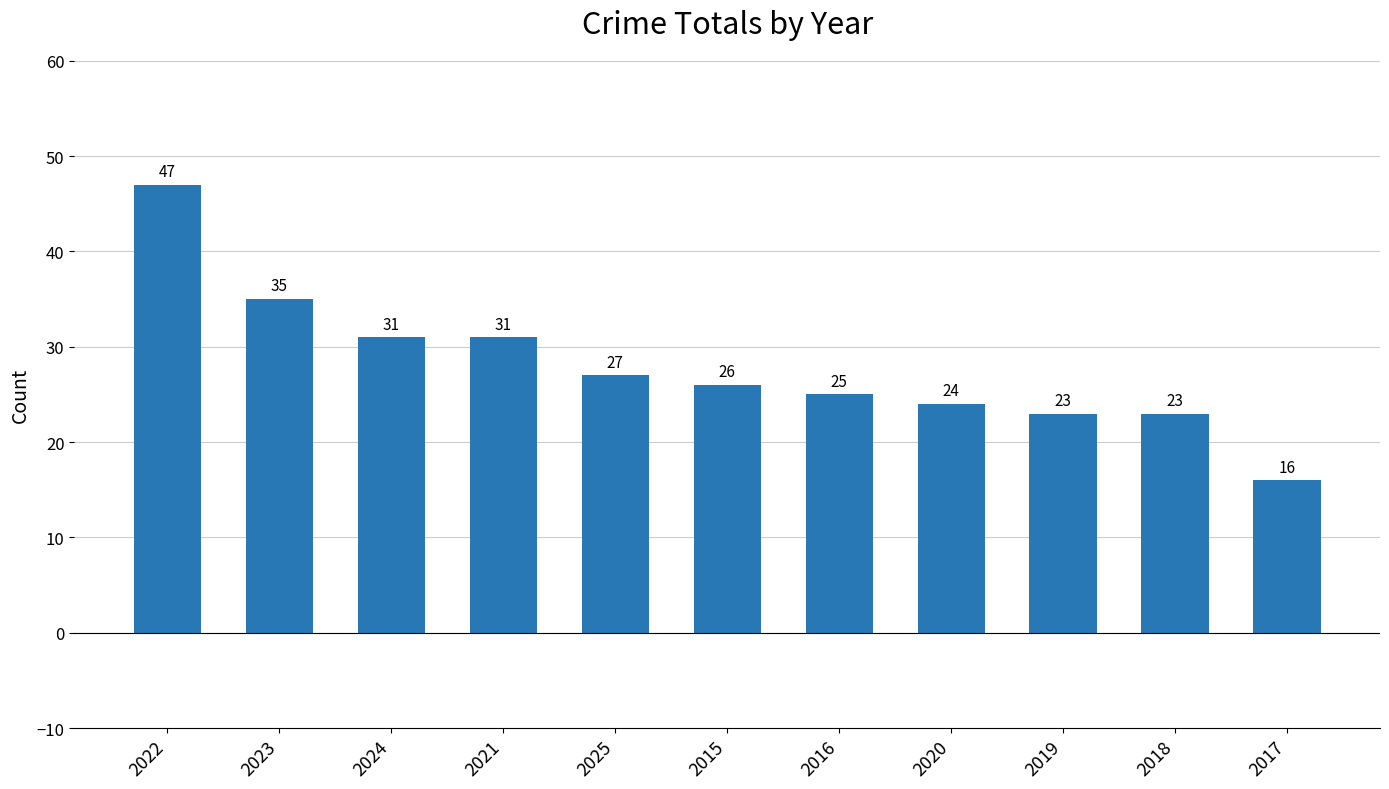

What is the ratio of the value at 2015 to the value at 2023?

0.7